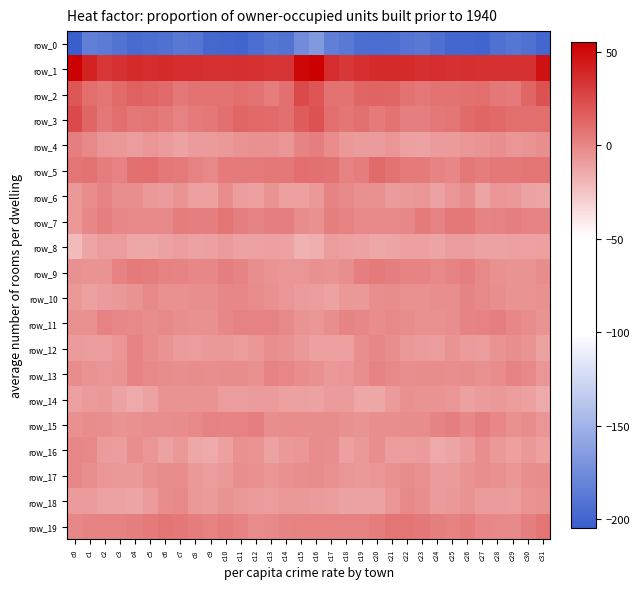

The value of row_3 at c8 is 6.9. True or false?

False